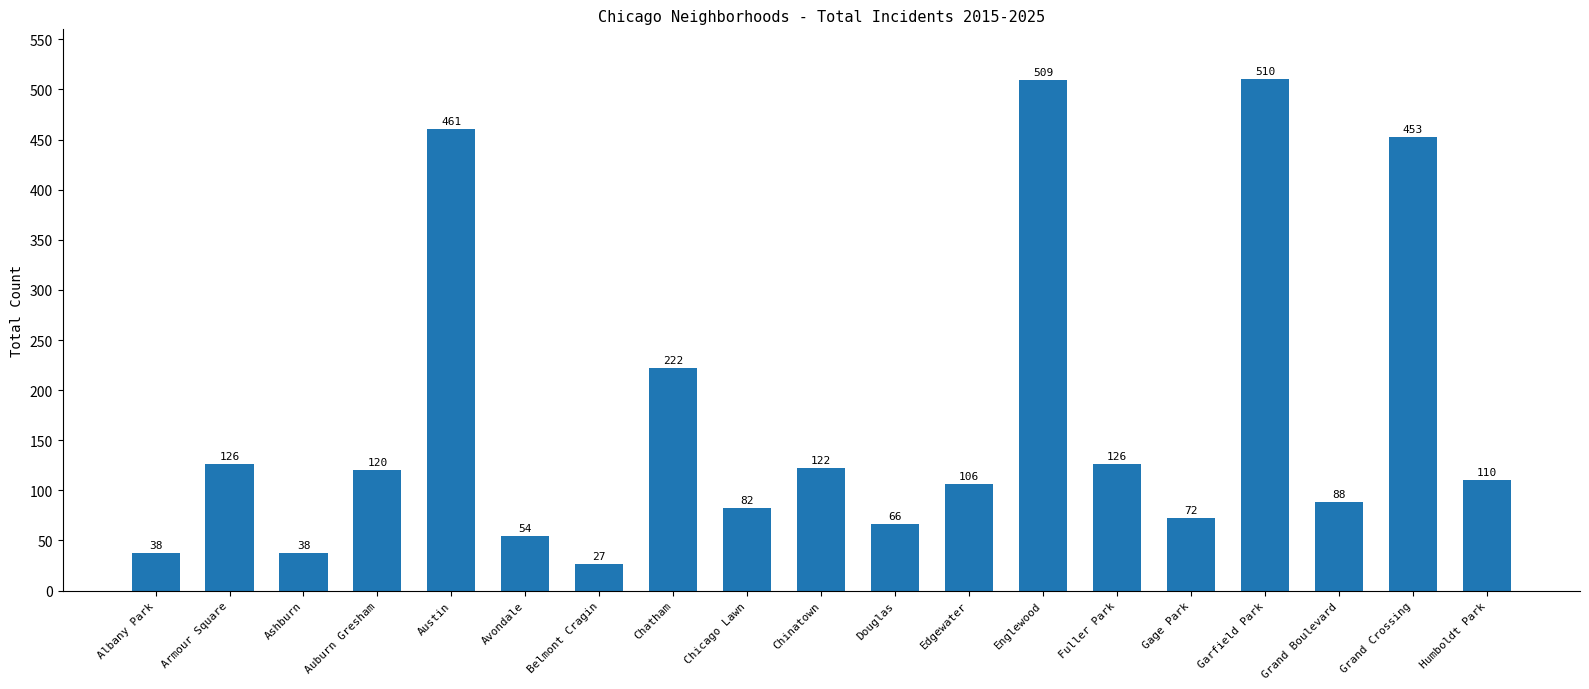

What is the change in value from Garfield Park to Grand Boulevard?

-422